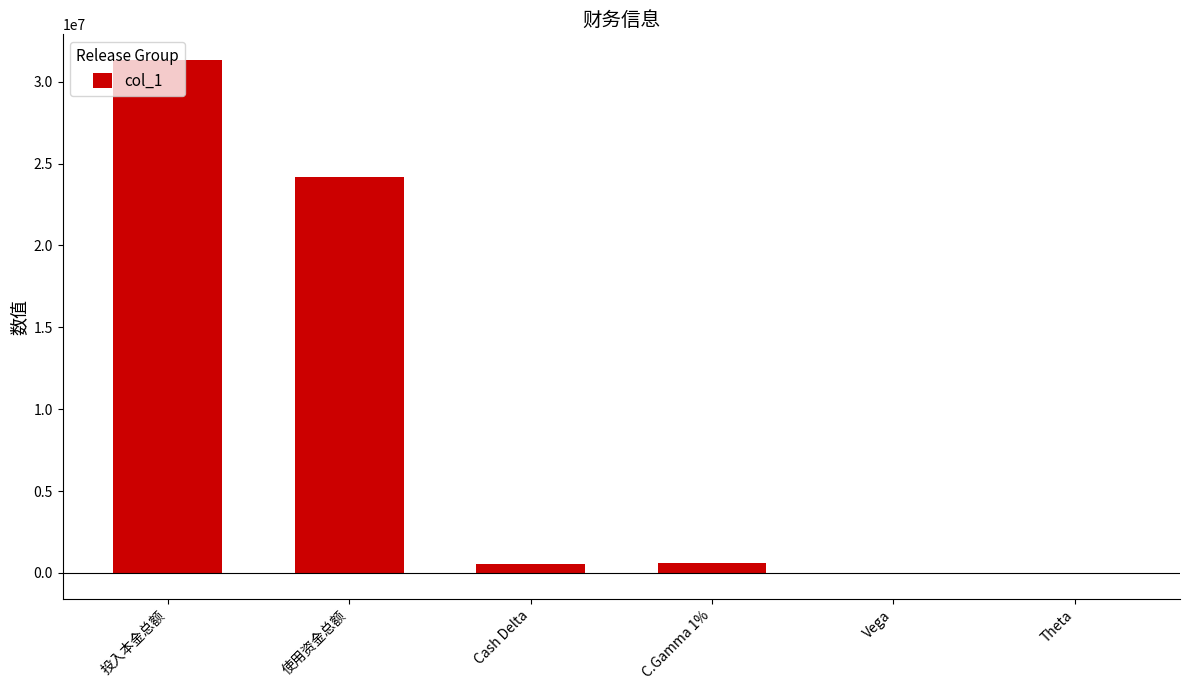

At which label is the value closest to 15661501?

使用资金总额